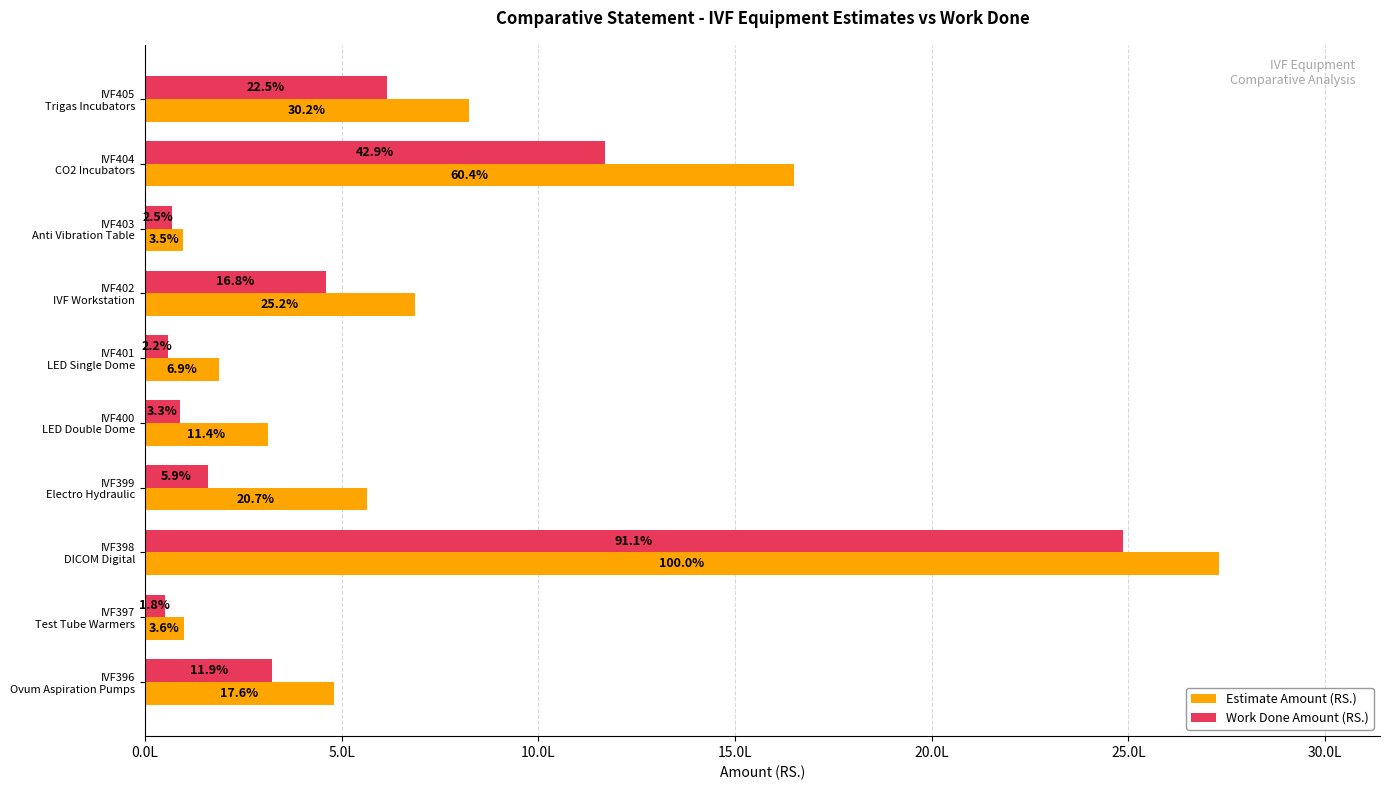

What are all the series names shown in the legend?

Estimate Amount (RS.), Work Done Amount (RS.)